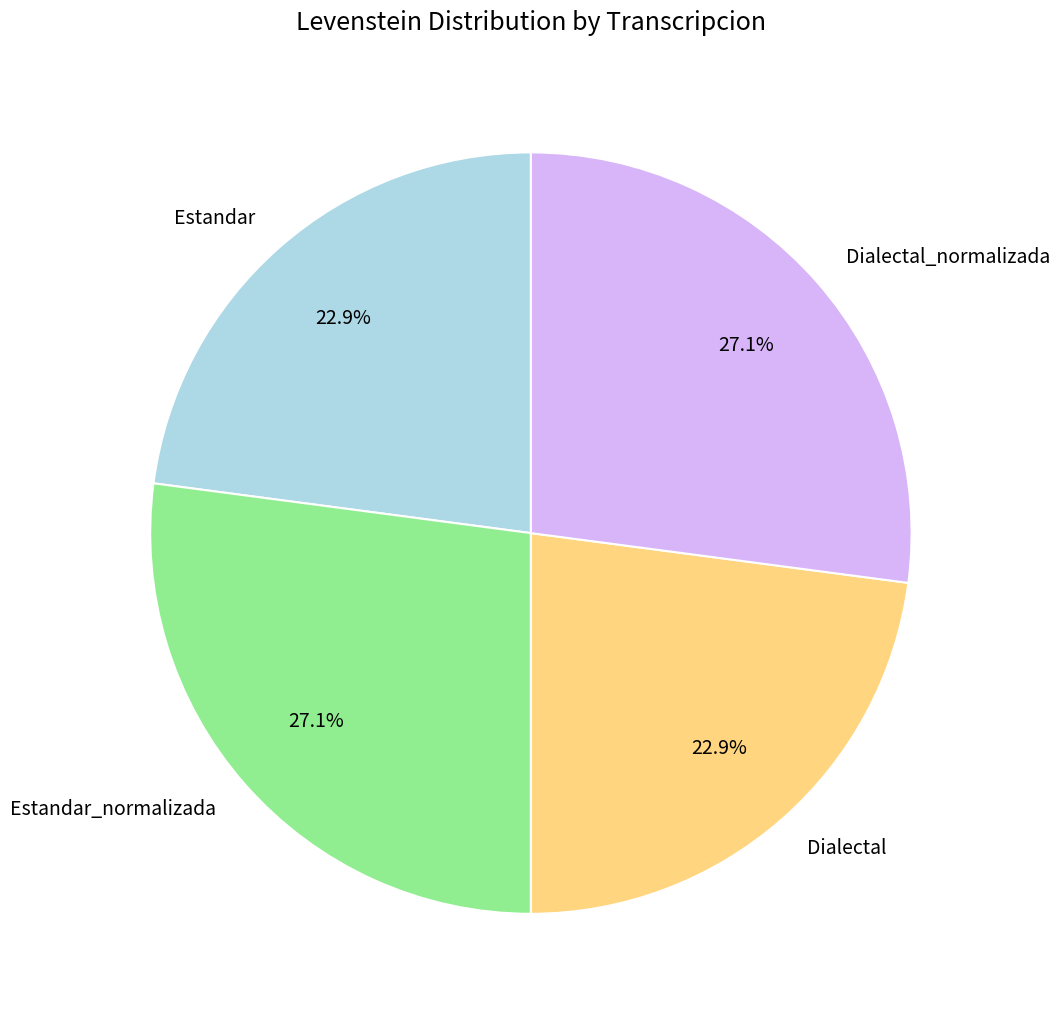

Is Estandar the majority of the pie?

No